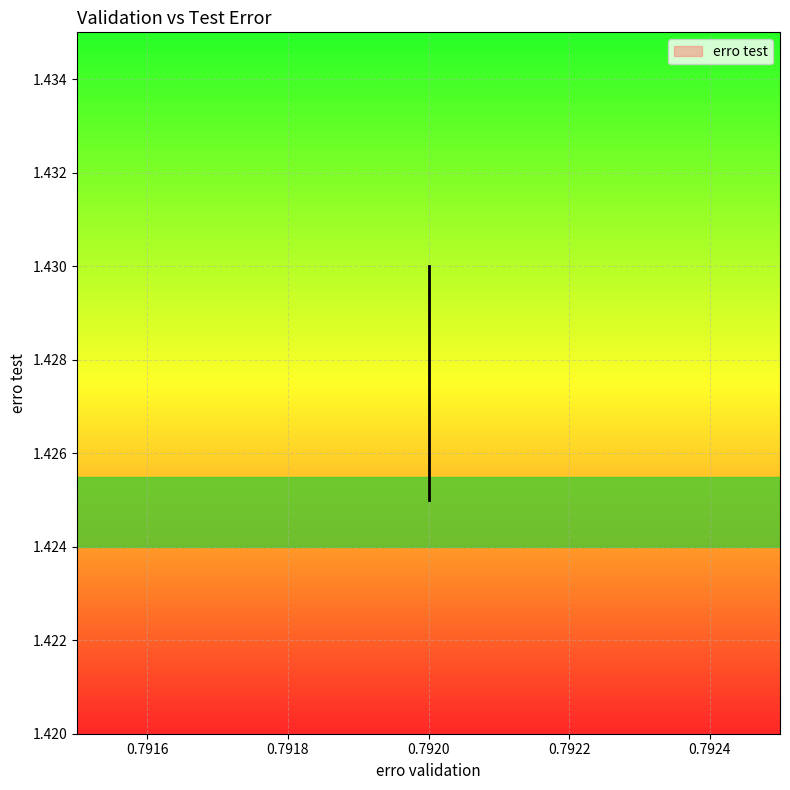

How many lines are shown in the chart?

1